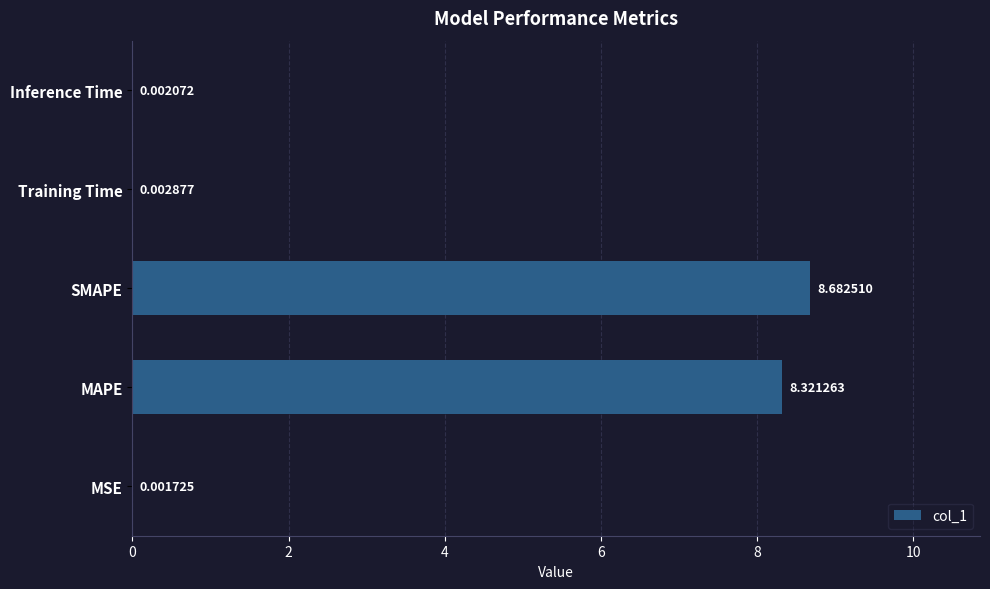

Which label corresponds to the largest value in the chart?

SMAPE